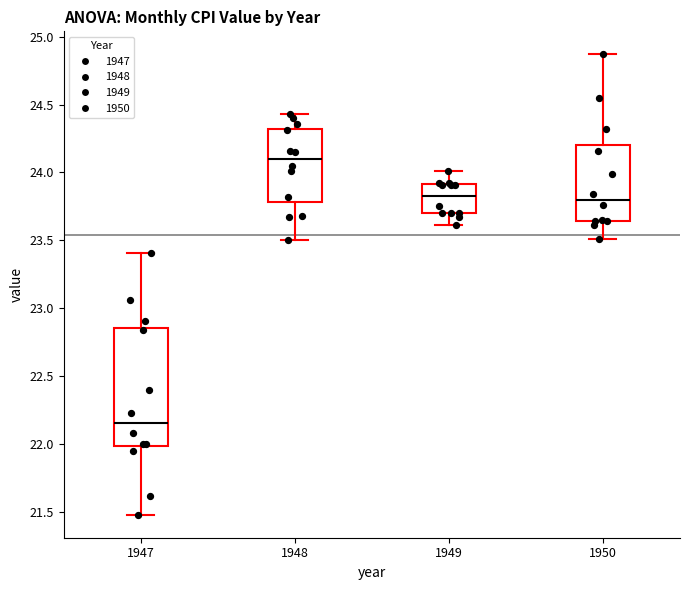

Reading left to right, read every box against the y-axis: the position of its median line, the range the box covers, and the ends of its whiskers. The values are not printed on the chart, so give them approximately, as read against the axis.

1947: median 22.15, box 22.00 to 22.85, whiskers 21.50 to 23.40
1948: median 24.10, box 23.80 to 24.30, whiskers 23.50 to 24.45
1949: median 23.85, box 23.70 to 23.90, whiskers 23.60 to 24.00
1950: median 23.80, box 23.65 to 24.20, whiskers 23.50 to 24.85